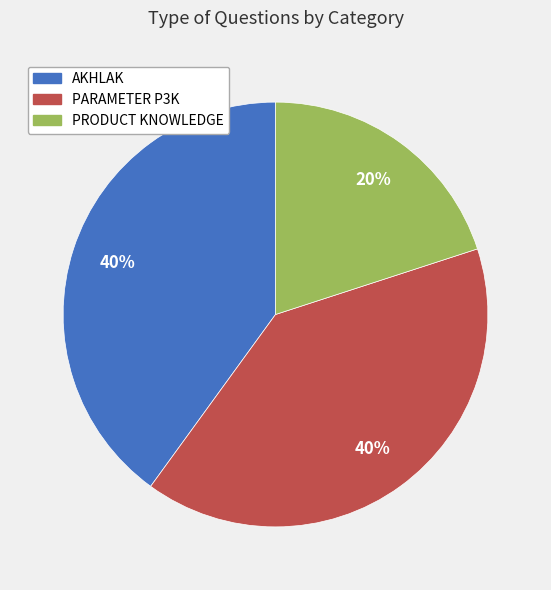

Which has a higher value, PRODUCT KNOWLEDGE or AKHLAK?

AKHLAK